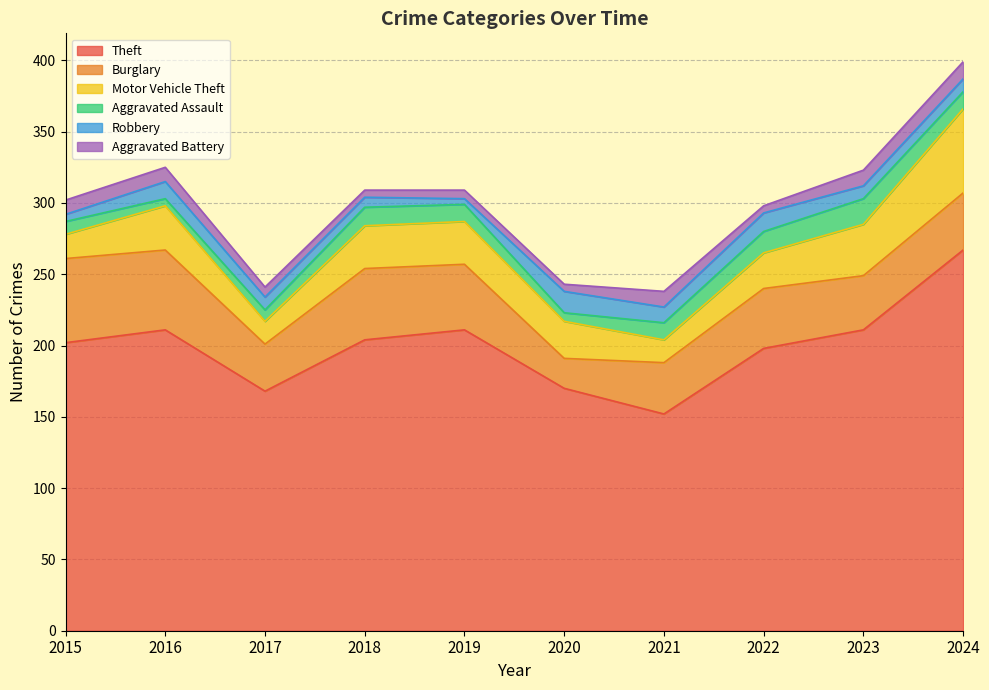

Reading right to left, extract all data points from this chart.

Theft: 2024=267	2023=211	2022=198	2021=152	2020=170	2019=211	2018=204	2017=168	2016=211	2015=202
Burglary: 2024=40	2023=38	2022=42	2021=36	2020=21	2019=46	2018=50	2017=33	2016=56	2015=59
Motor Vehicle Theft: 2024=59	2023=36	2022=25	2021=16	2020=26	2019=30	2018=30	2017=16	2016=31	2015=17
Aggravated Assault: 2024=12	2023=18	2022=15	2021=12	2020=6	2019=12	2018=13	2017=8	2016=5	2015=9
Robbery: 2024=9	2023=9	2022=13	2021=11	2020=15	2019=4	2018=7	2017=9	2016=12	2015=5
Aggravated Battery: 2024=12	2023=11	2022=5	2021=11	2020=5	2019=6	2018=5	2017=7	2016=10	2015=10